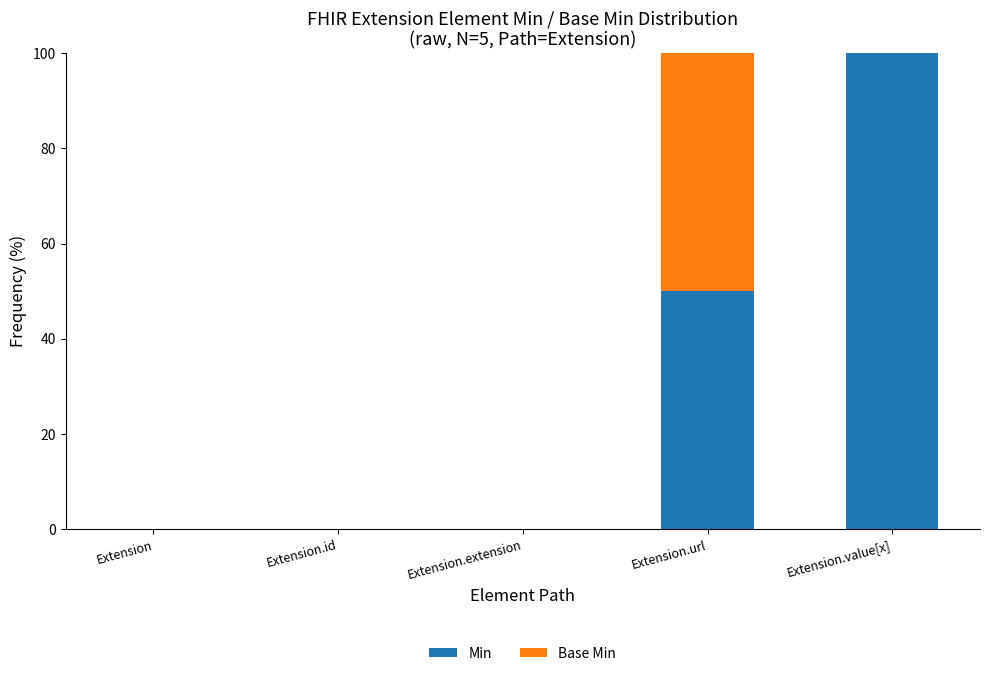

Are the bars grouped side by side (vs. stacked)?

No